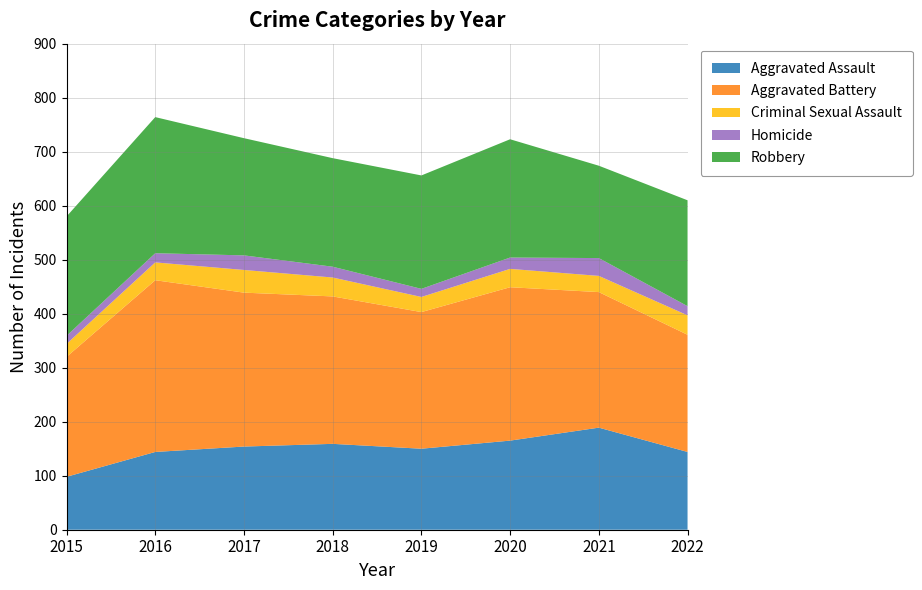

Reading left to right, list all the values displayed in this chart.

Aggravated Assault: 98	144	154	159	150	165	189	144
Aggravated Battery: 222	318	285	273	253	284	251	217
Criminal Sexual Assault: 24	33	42	35	28	34	30	36
Homicide: 15	17	27	20	15	21	33	17
Robbery: 221	252	217	201	210	219	171	196